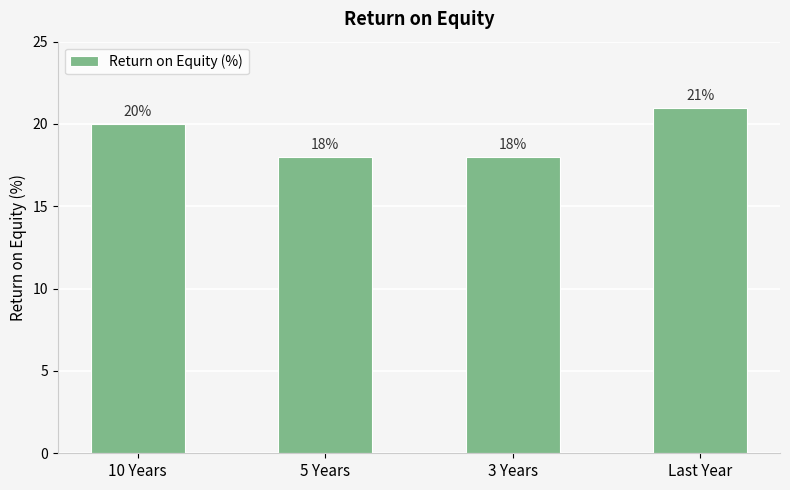

Reading left to right, transcribe all the data shown in this chart.

10 Years=20	5 Years=18	3 Years=18	Last Year=21